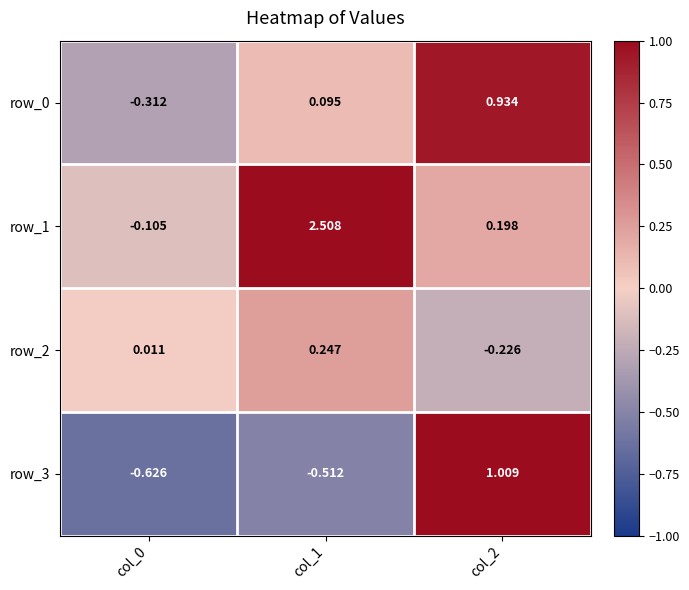

Is the value of row_3 at col_0 greater than the value of row_2 at col_0?

No